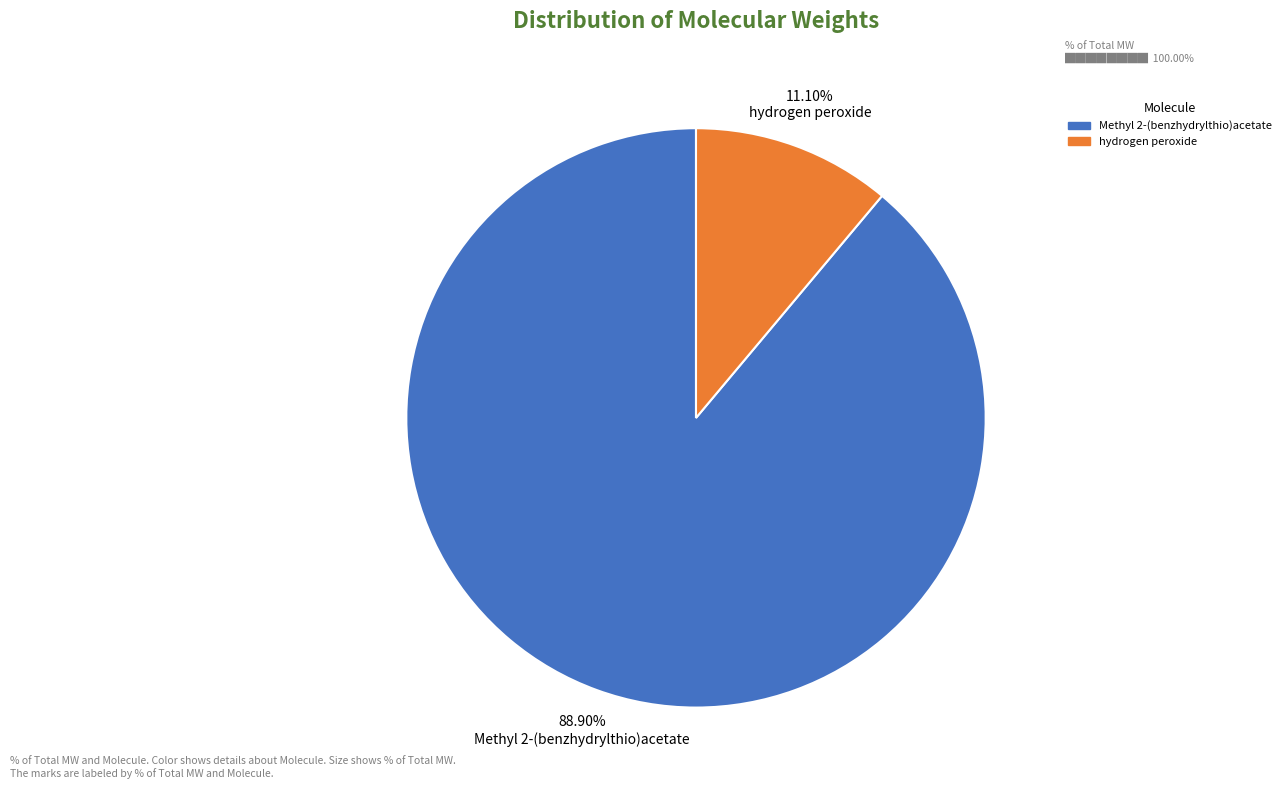

Approximately how many times larger is the value at 88.90% Methyl 2-(benzhydrylthio)acetate compared to 11.10% hydrogen peroxide?

8.0